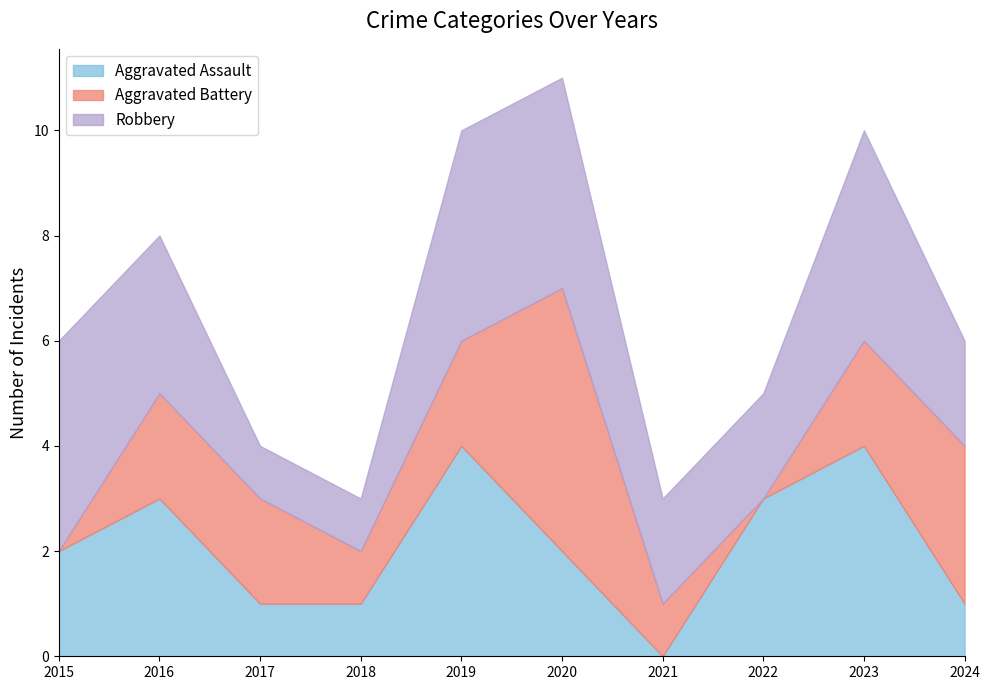

Reading right to left, what are all the values shown in this chart?

Aggravated Assault: 2024=1	2023=4	2022=3	2021=0	2020=2	2019=4	2018=1	2017=1	2016=3	2015=2
Aggravated Battery: 2024=3	2023=2	2022=0	2021=1	2020=5	2019=2	2018=1	2017=2	2016=2	2015=0
Robbery: 2024=2	2023=4	2022=2	2021=2	2020=4	2019=4	2018=1	2017=1	2016=3	2015=4